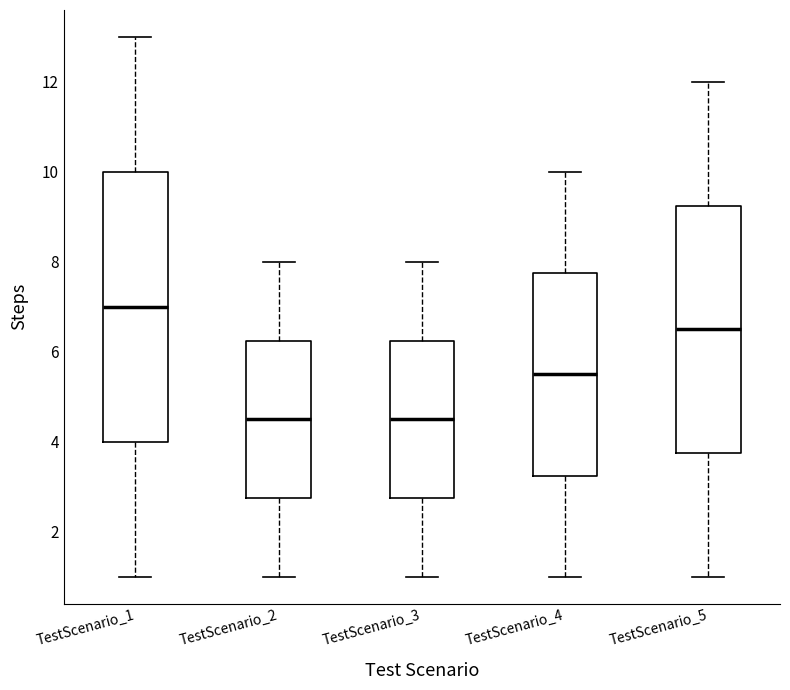

Reading left to right, transcribe this box plot: for each box, give where its median line is, the range the box spans, and where its two whiskers end, as read against the y-axis. The values are not printed on the chart, so give them approximately, as read against the axis.

TestScenario_1: median 7.0, box 4.0 to 10.0, whiskers 1.0 to 13.0
TestScenario_2: median 4.6, box 2.8 to 6.2, whiskers 1.0 to 8.0
TestScenario_3: median 4.6, box 2.8 to 6.2, whiskers 1.0 to 8.0
TestScenario_4: median 5.6, box 3.2 to 7.8, whiskers 1.0 to 10.0
TestScenario_5: median 6.6, box 3.8 to 9.2, whiskers 1.0 to 12.0